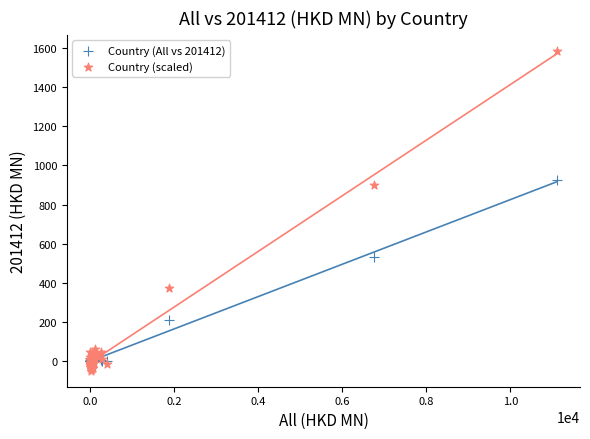

Across all series, what Y value is closest to 768?

898.1